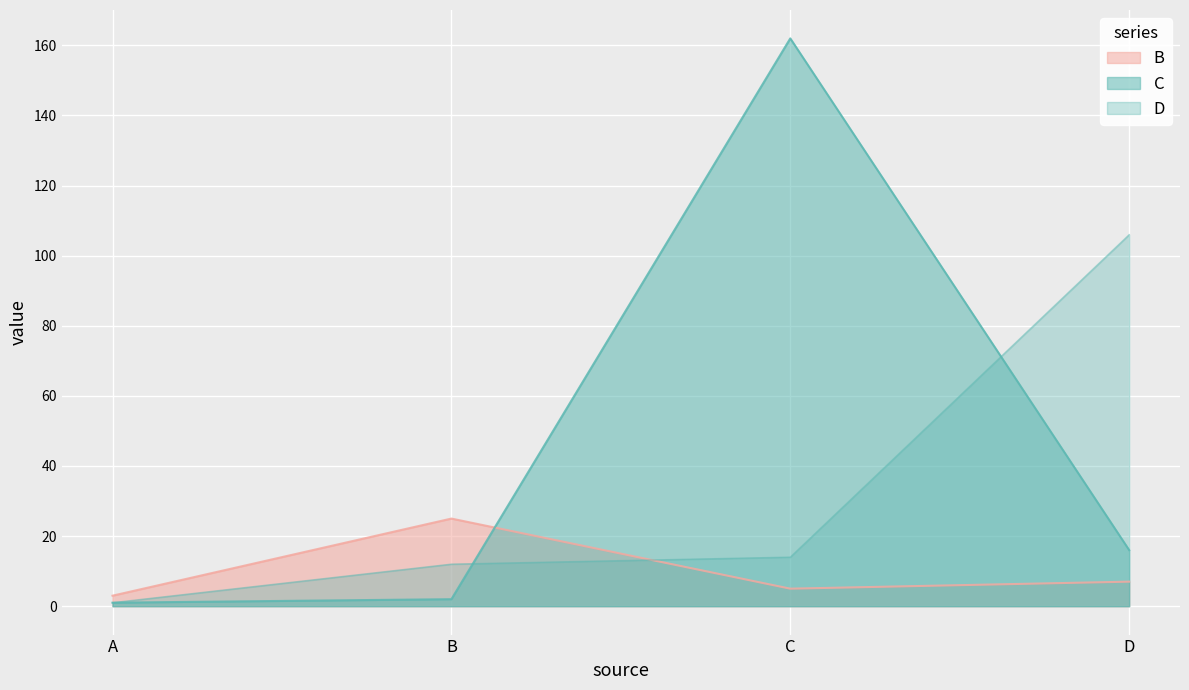

Which series has the widest spread of values?

C